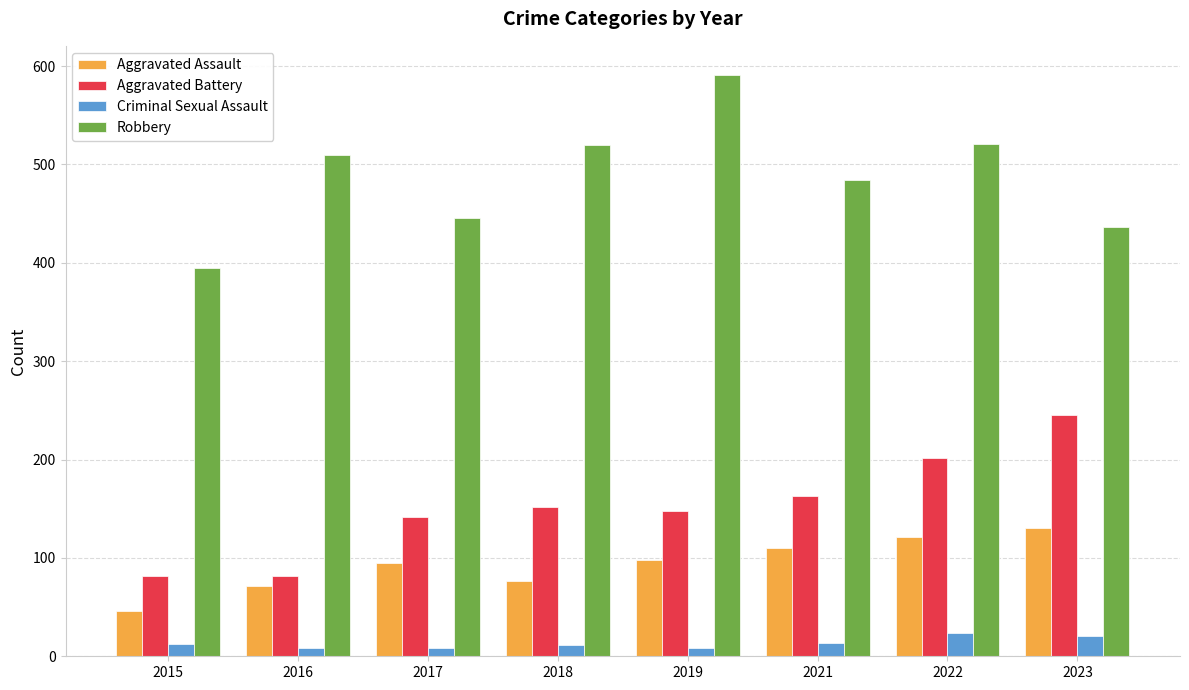

What is the sum of all Aggravated Assault values?

748